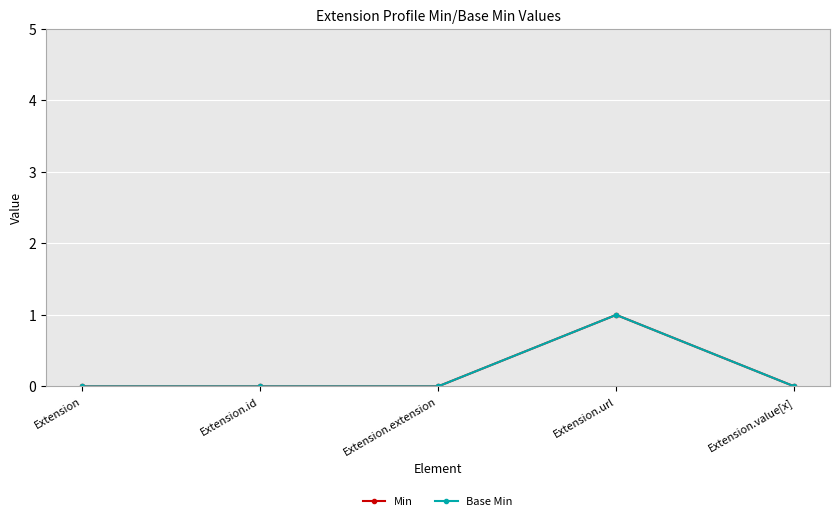

Is this an area chart (filled region under the line)?

No